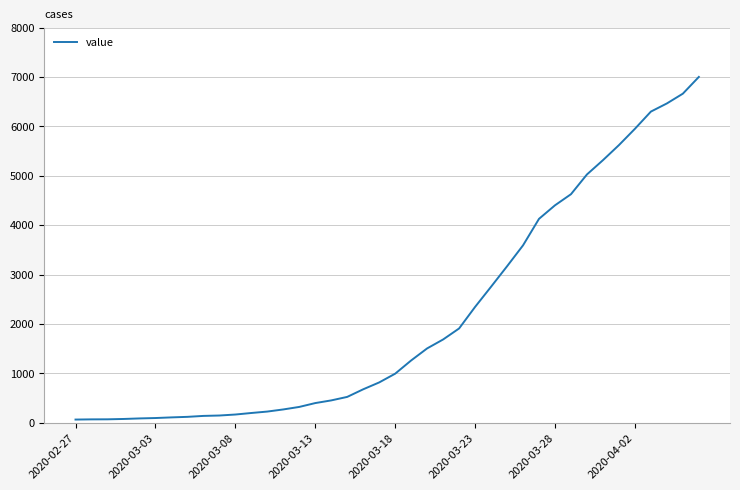

What is the greatest value displayed?

7003